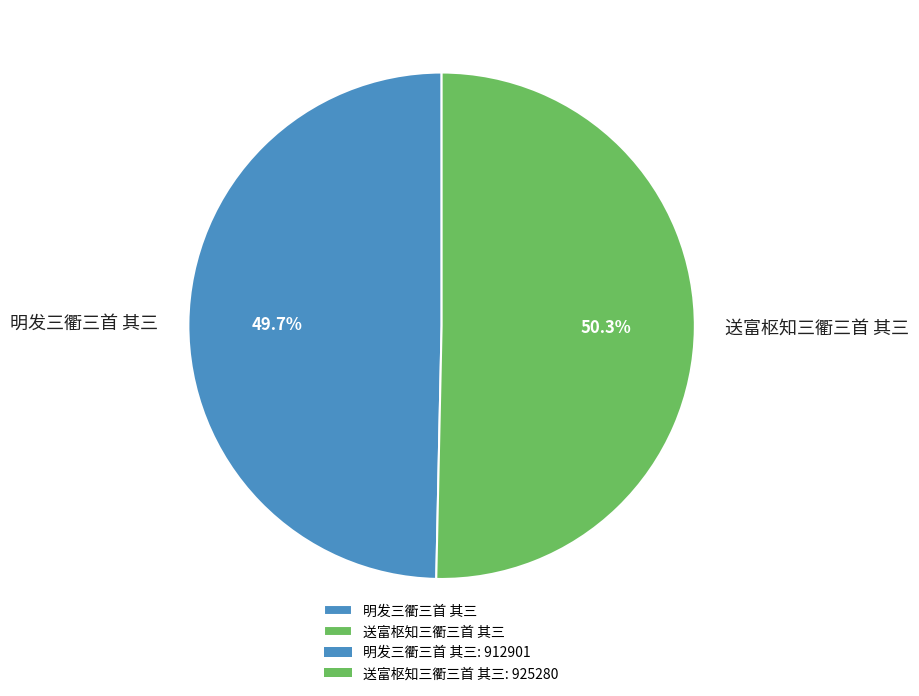

Rank the categories by value from lowest to highest.

明发三衢三首 其三, 送富枢知三衢三首 其三